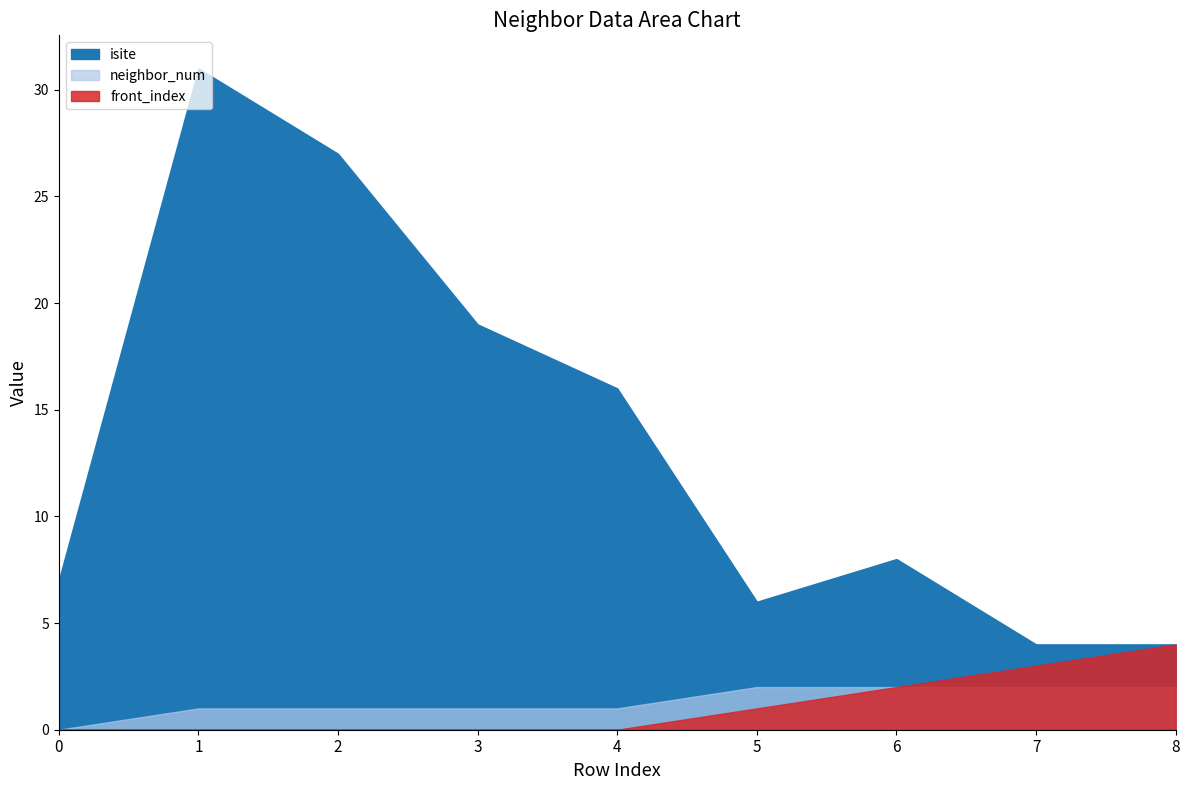

What is the difference between the maximum and minimum values in the neighbor_num series?

2